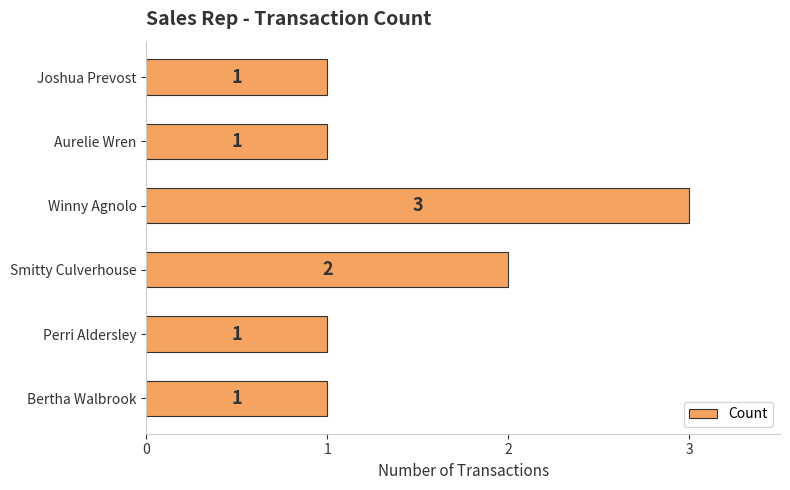

What is the ratio of the value at Bertha Walbrook to the value at Joshua Prevost?

1.0